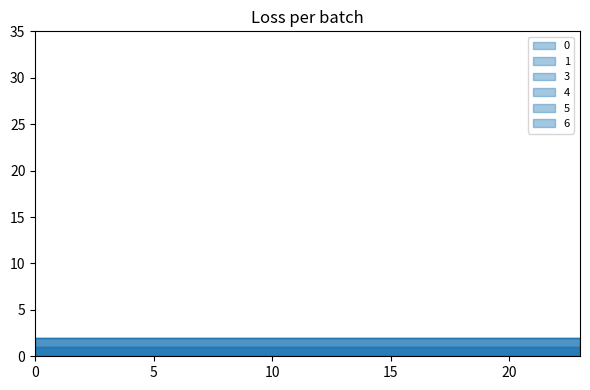

What is the lowest value of the 3 series?

1